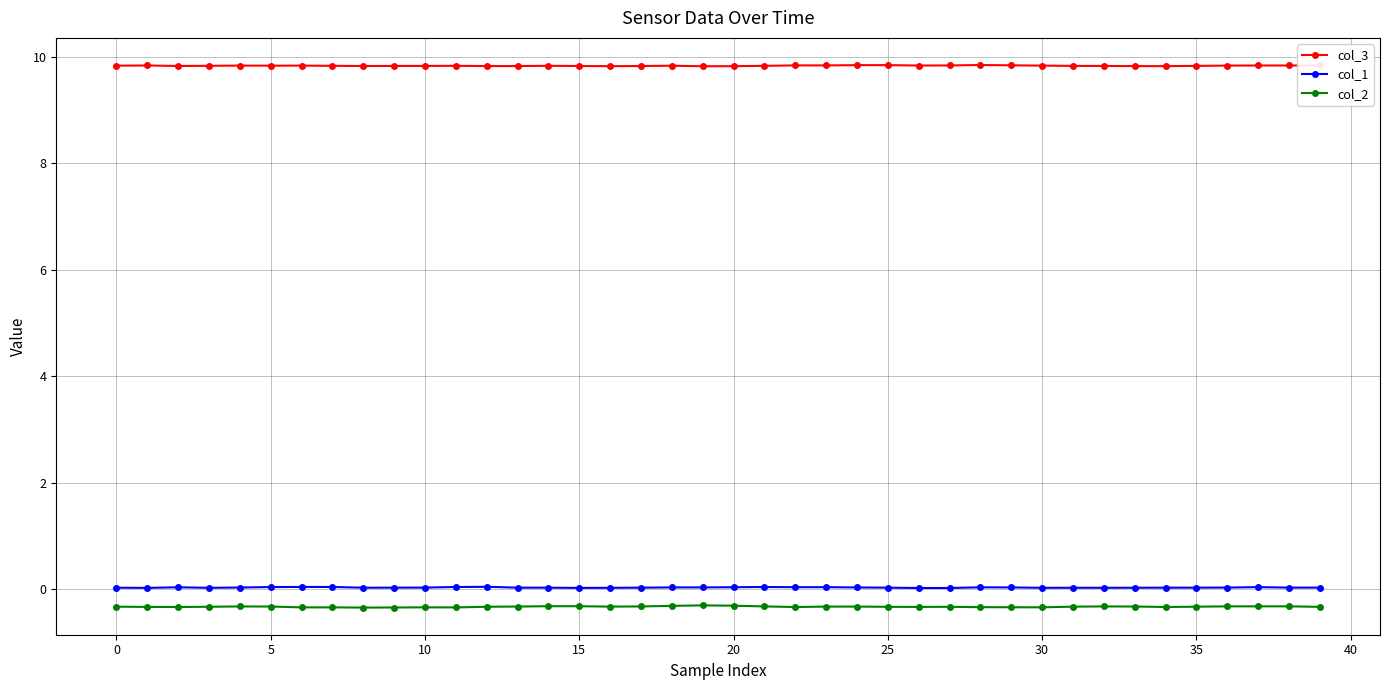

What is the maximum value for col_3?

9.8